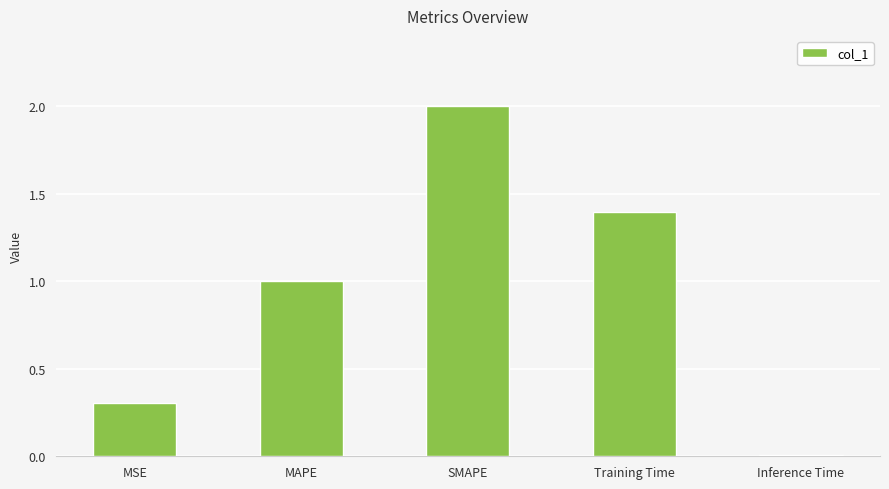

What is the maximum value shown in the chart?

2.0